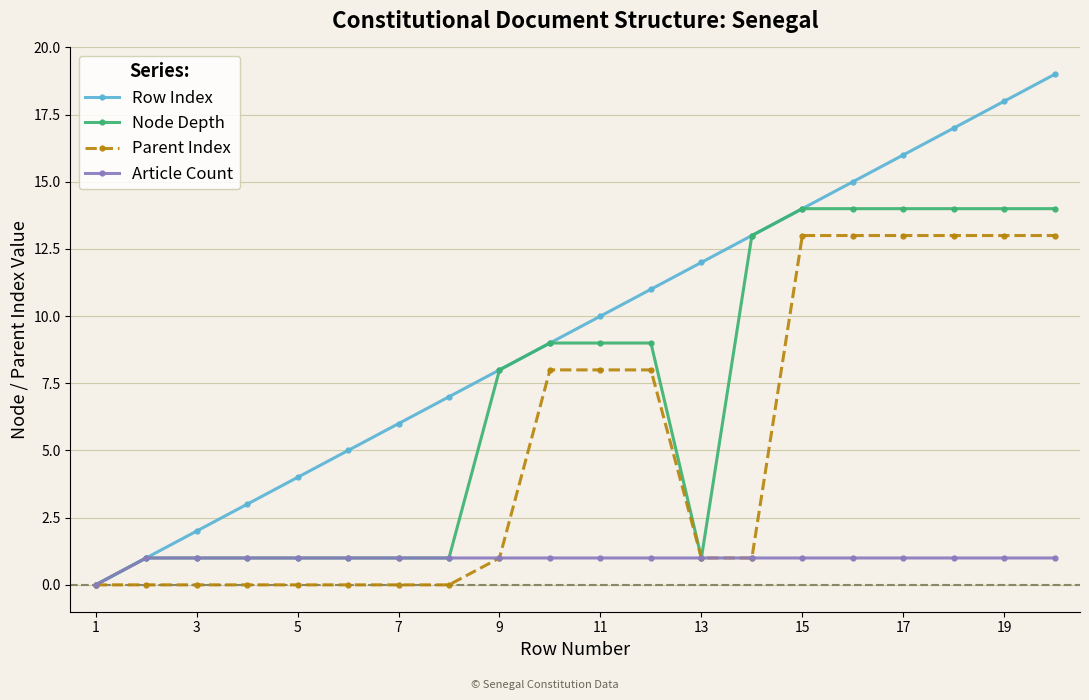

Which series has the widest spread of values?

Row Index